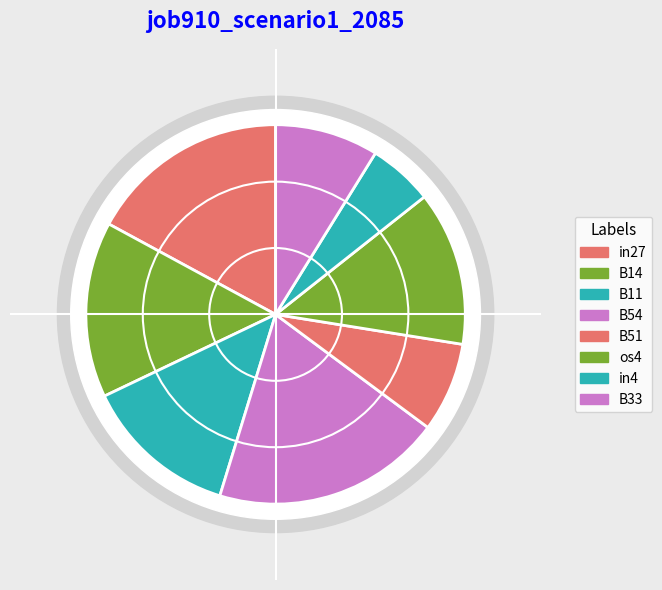

How many segments does this pie chart have?

8